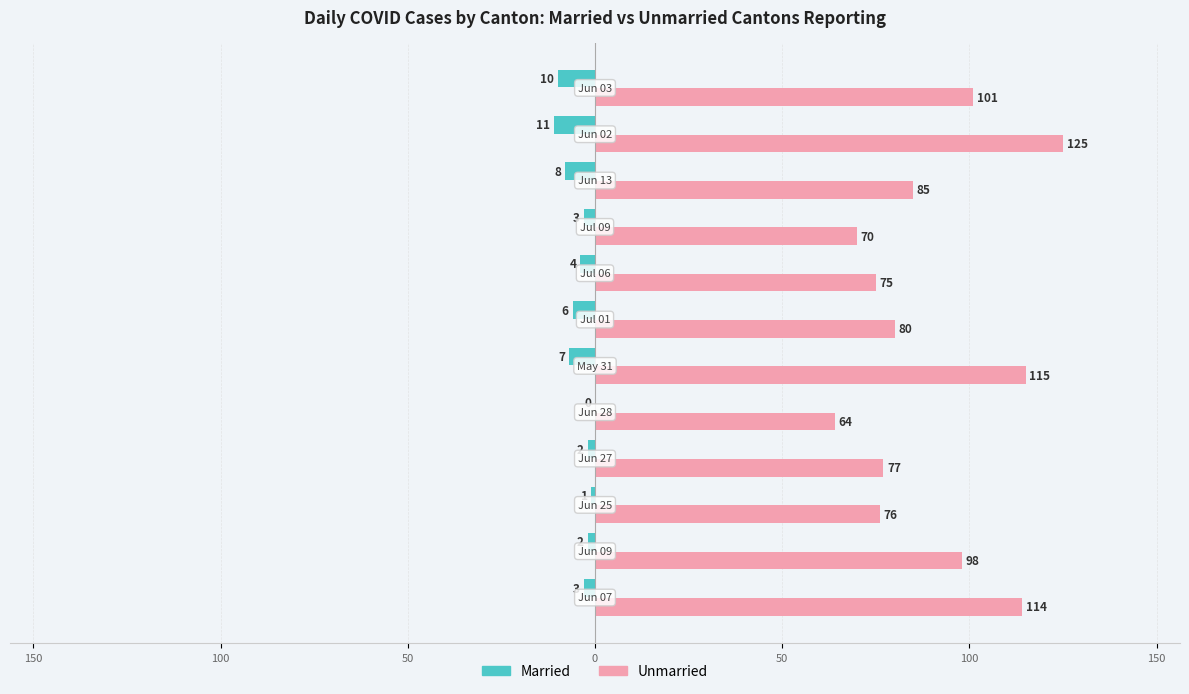

What are all the series names shown in the legend?

Married, Unmarried